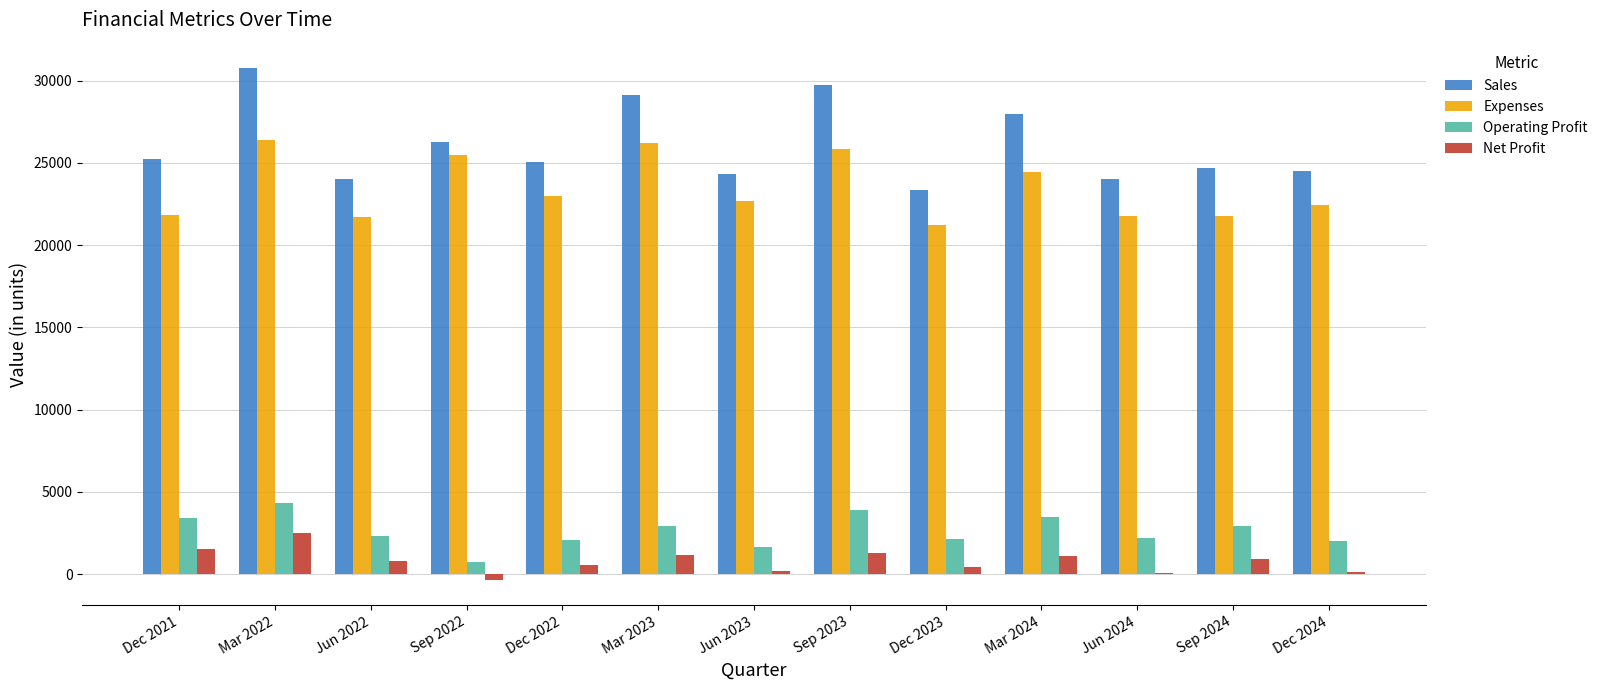

What is the sum of all Expenses values?

304903